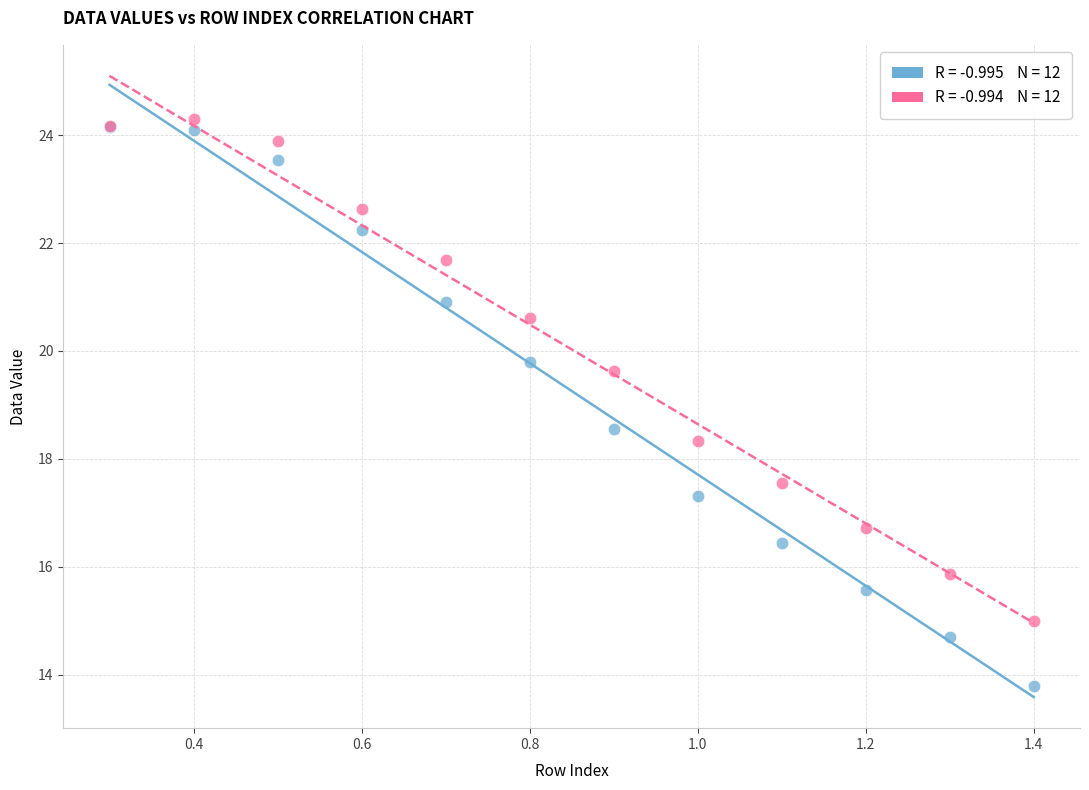

Across all series, what Y value is closest to 19?

18.6